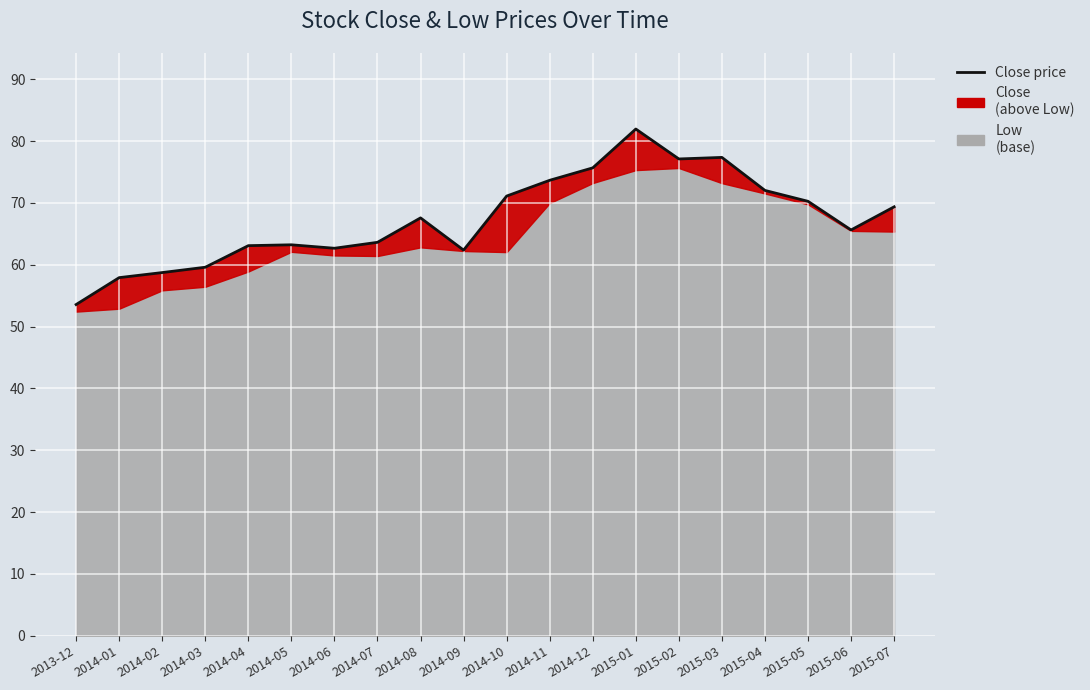

Reading left to right, transcribe all the data shown in this chart.

2013-12=53.6	2014-01=57.9	2014-02=58.7	2014-03=59.6	2014-04=63.1	2014-05=63.2	2014-06=62.7	2014-07=63.6	2014-08=67.6	2014-09=62.4	2014-10=71.1	2014-11=73.7	2014-12=75.7	2015-01=81.9	2015-02=77.1	2015-03=77.4	2015-04=72.0	2015-05=70.3	2015-06=65.6	2015-07=69.4